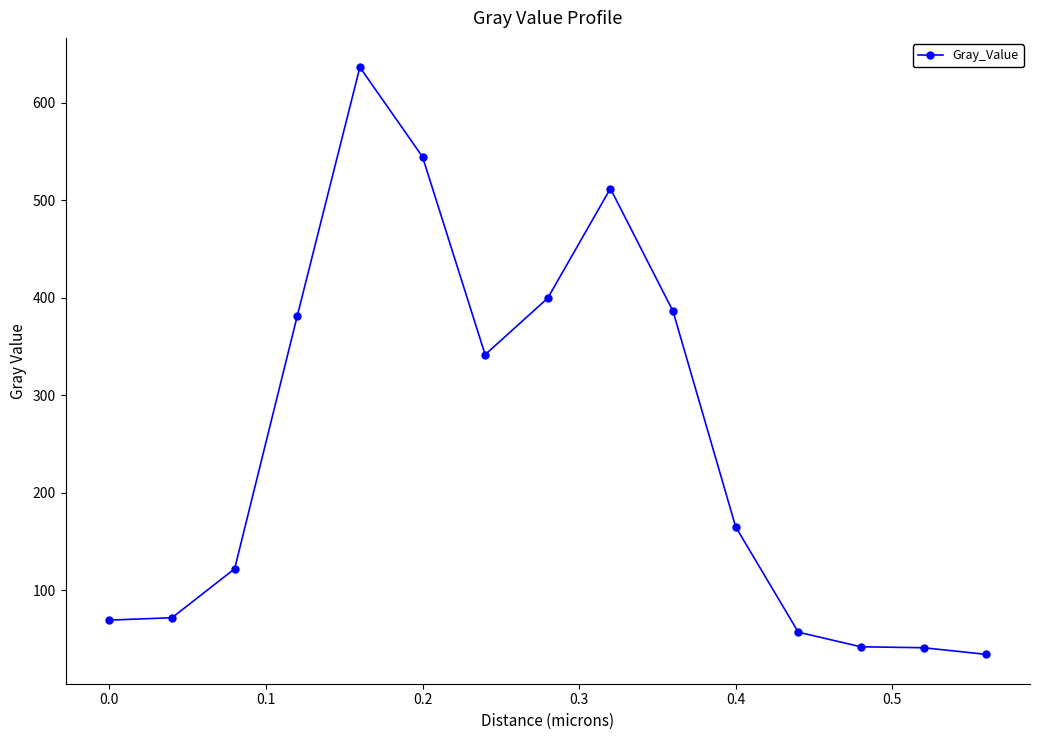

What is the value of the 3rd point from the left?

122.1